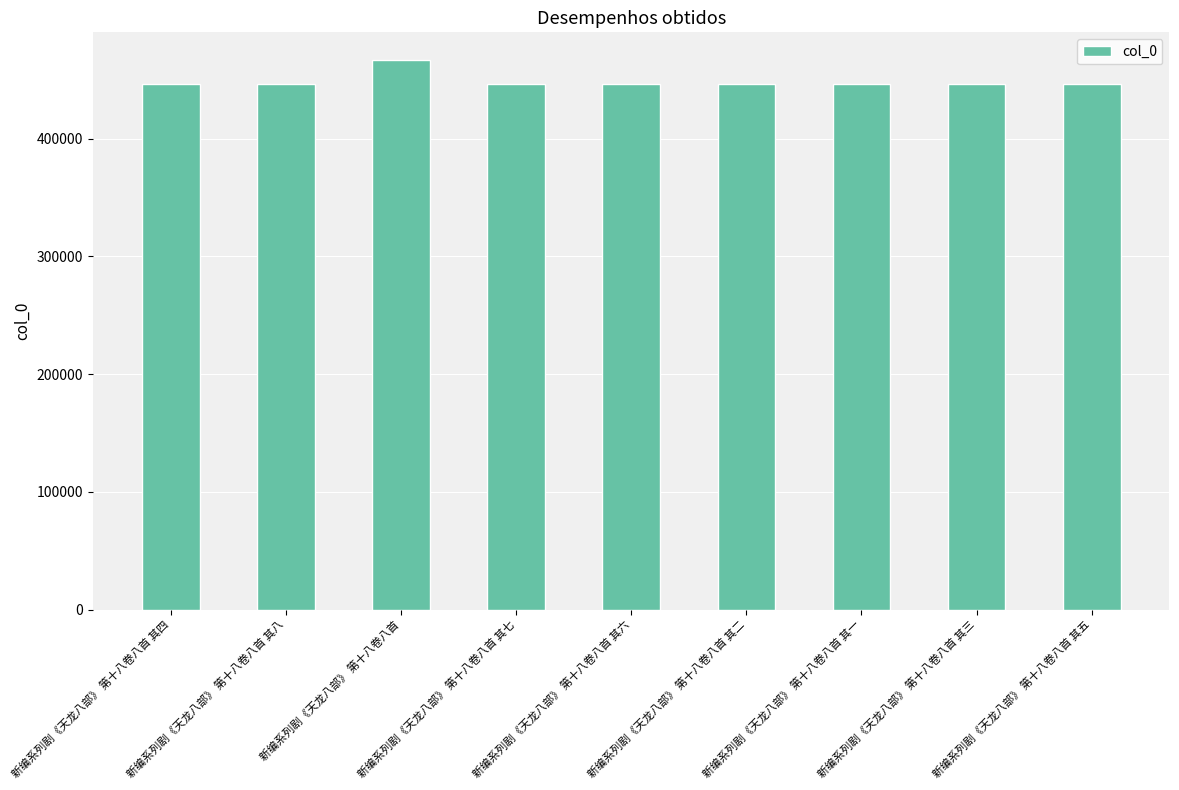

The chart shows a value of 674408 at 新编系列剧《天龙八部》 第十八卷八首 其八. True or false?

False